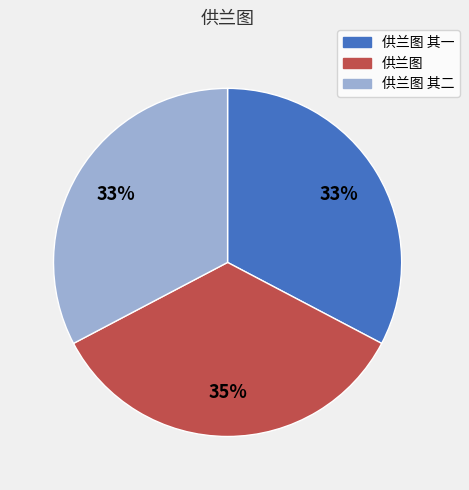

The 供兰图 其二 slice represents 20% of the pie. True or false?

False